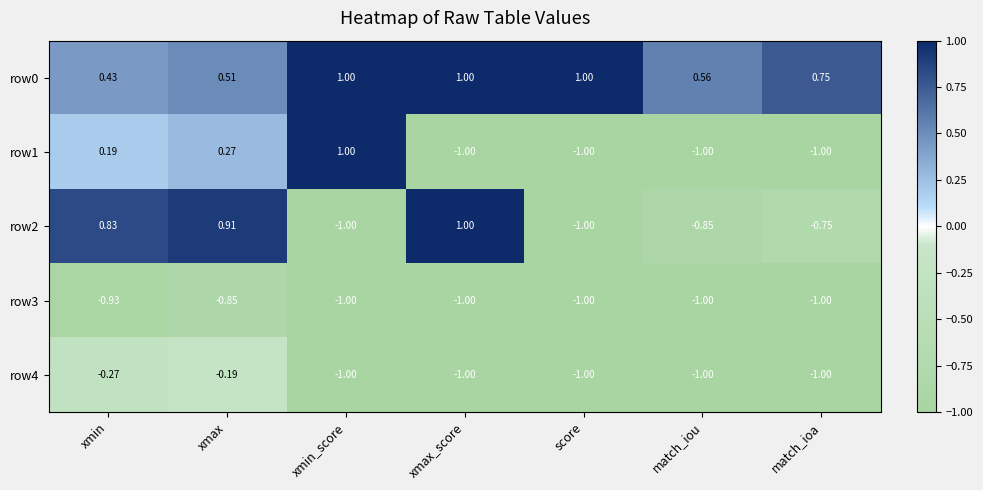

At which category is the sum across all series the highest?

xmax